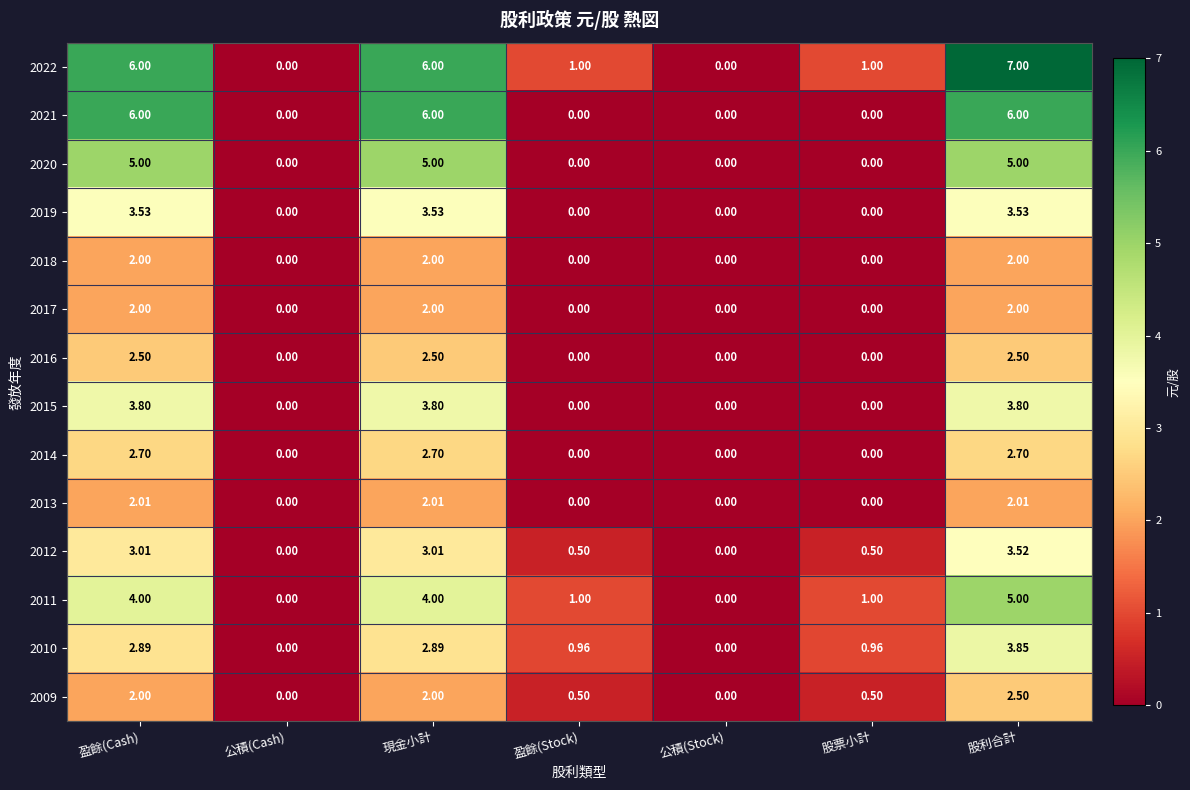

Which series has the largest range (max minus min)?

2022